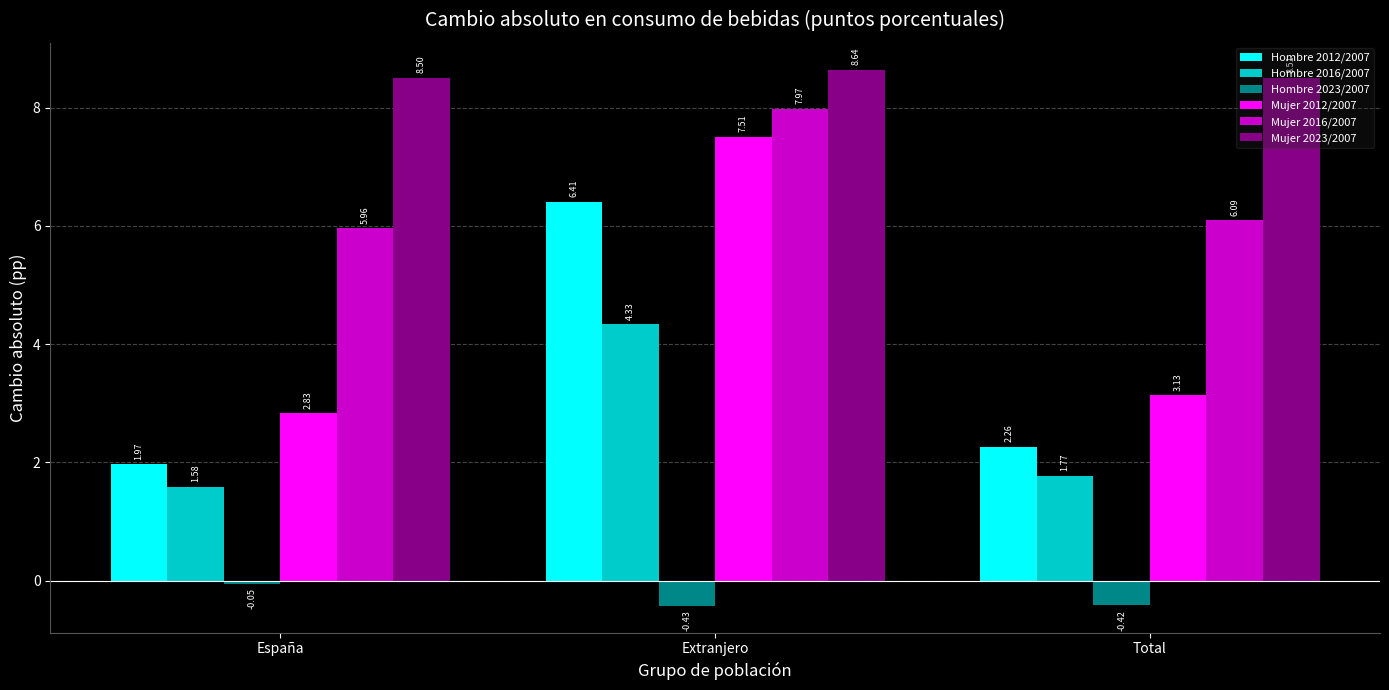

At which label is Hombre 2023/2007 closest to 0?

España